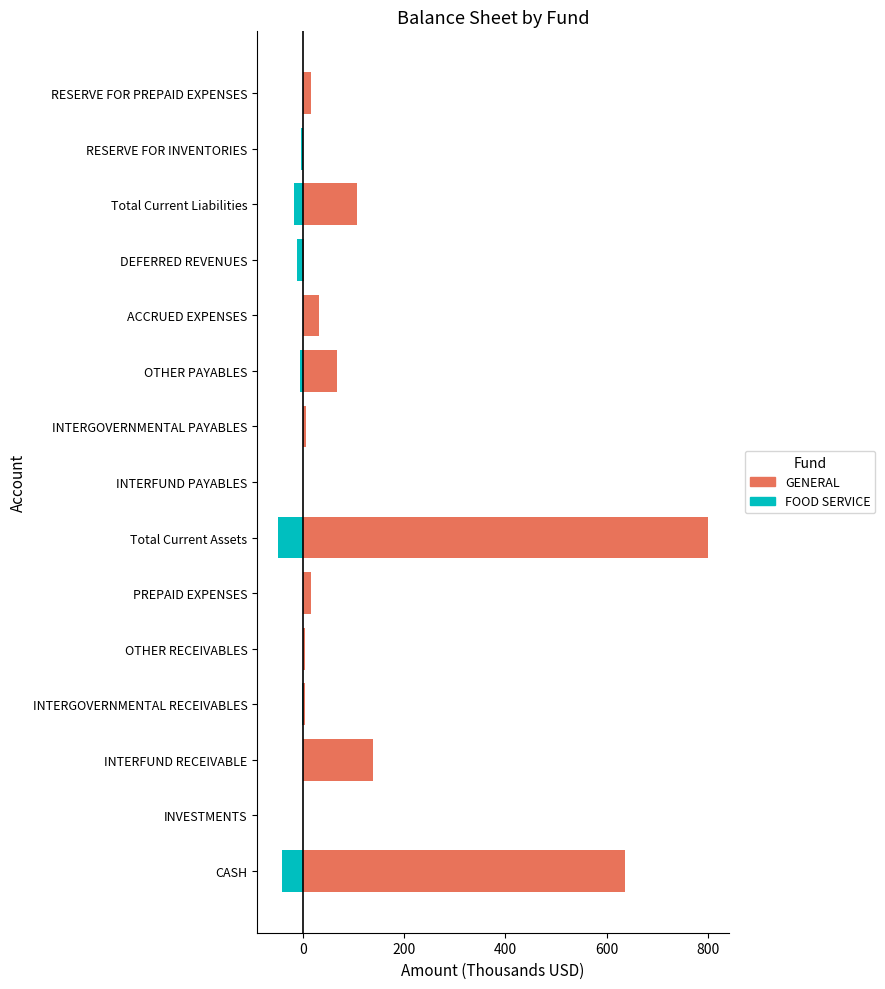

At how many categories does at least one series exceed 286?

2